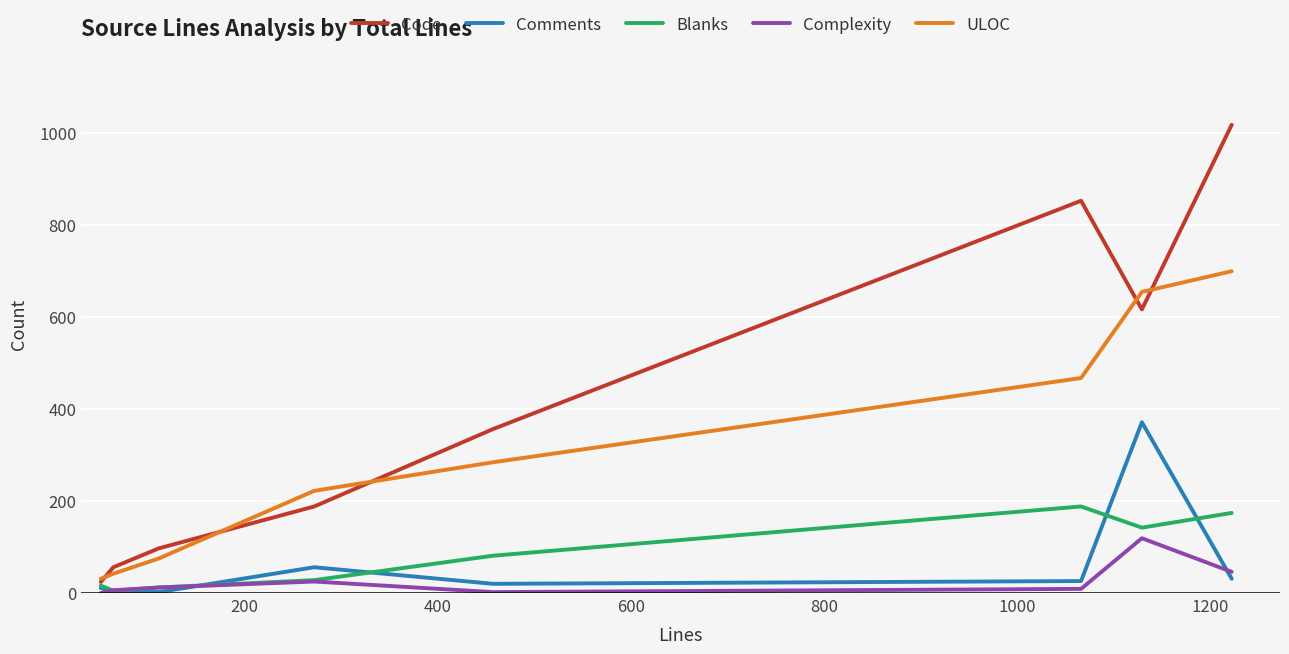

Which series has the largest total across all categories?

Code